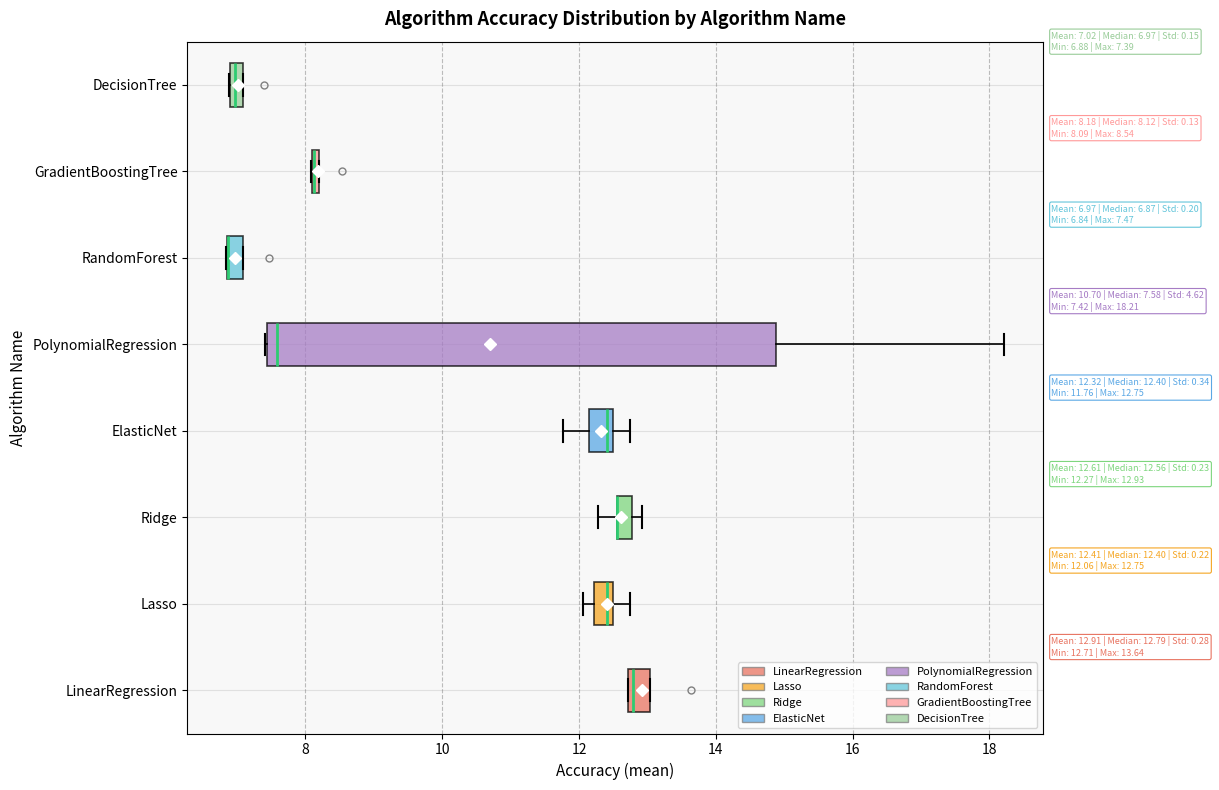

Which box is the widest, from its left edge to its right edge?

PolynomialRegression